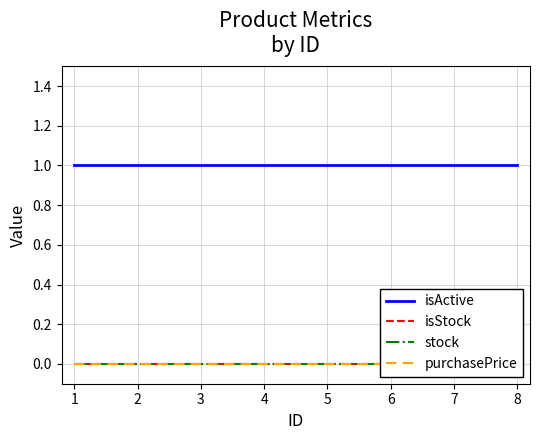

True or false: purchasePrice has more than 2 interior local peaks.

False